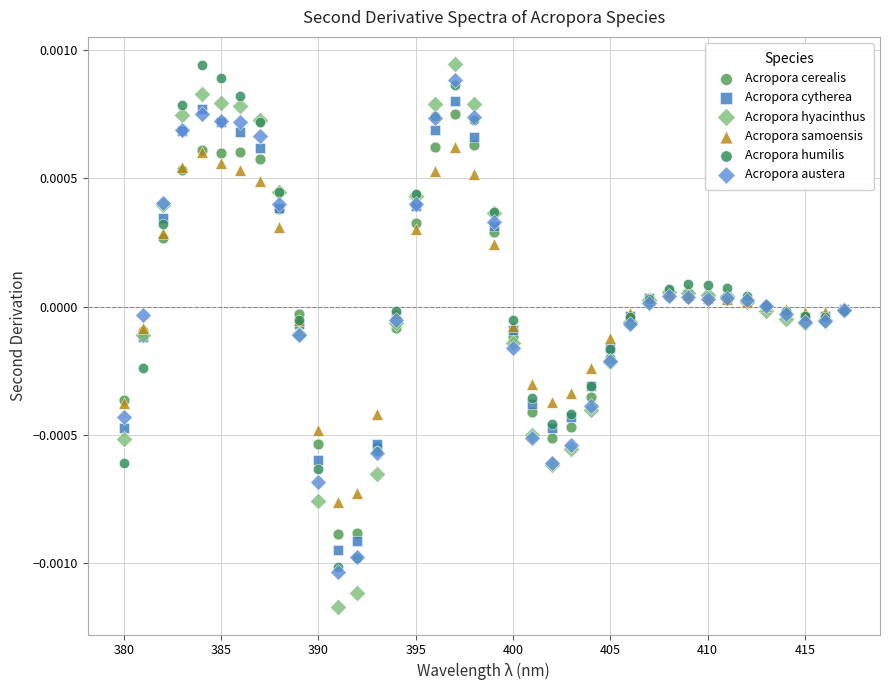

What are all the series names shown in the legend?

Acropora cerealis, Acropora cytherea, Acropora hyacinthus, Acropora samoensis, Acropora humilis, Acropora austera